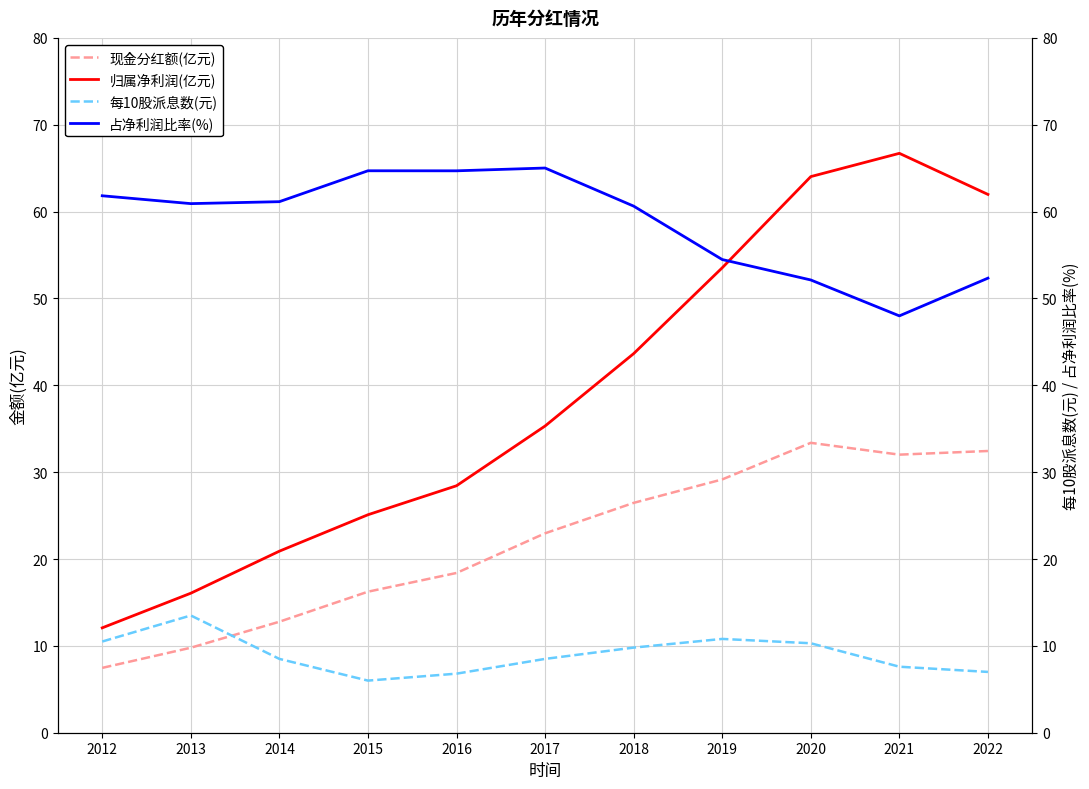

Which series has the largest range (max minus min)?

归属净利润(亿元)